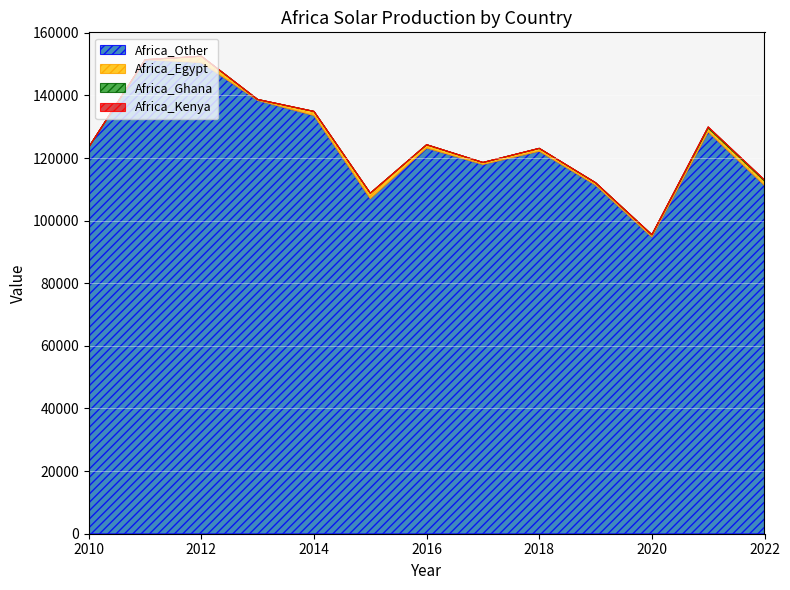

Reading left to right, what are all the values shown in this chart?

Africa_Other: 2010=123484	2011=151411	2012=150478	2013=138412	2014=133566	2015=106997	2016=123171	2017=117944	2018=122170	2019=111353	2020=94782	2021=128344	2022=111257
Africa_Egypt: 2010=0	2011=2	2012=2054	2013=303	2014=1327	2015=1788	2016=1090	2017=647	2018=931	2019=774	2020=720	2021=1205	2022=1406
Africa_Ghana: 2010=0	2011=0	2012=0	2013=0	2014=0	2015=0	2016=0	2017=0	2018=0	2019=0	2020=0	2021=379	2022=345
Africa_Kenya: 2010=0	2011=0	2012=0	2013=0	2014=0	2015=0	2016=0	2017=0	2018=0	2019=0	2020=0	2021=0	2022=0